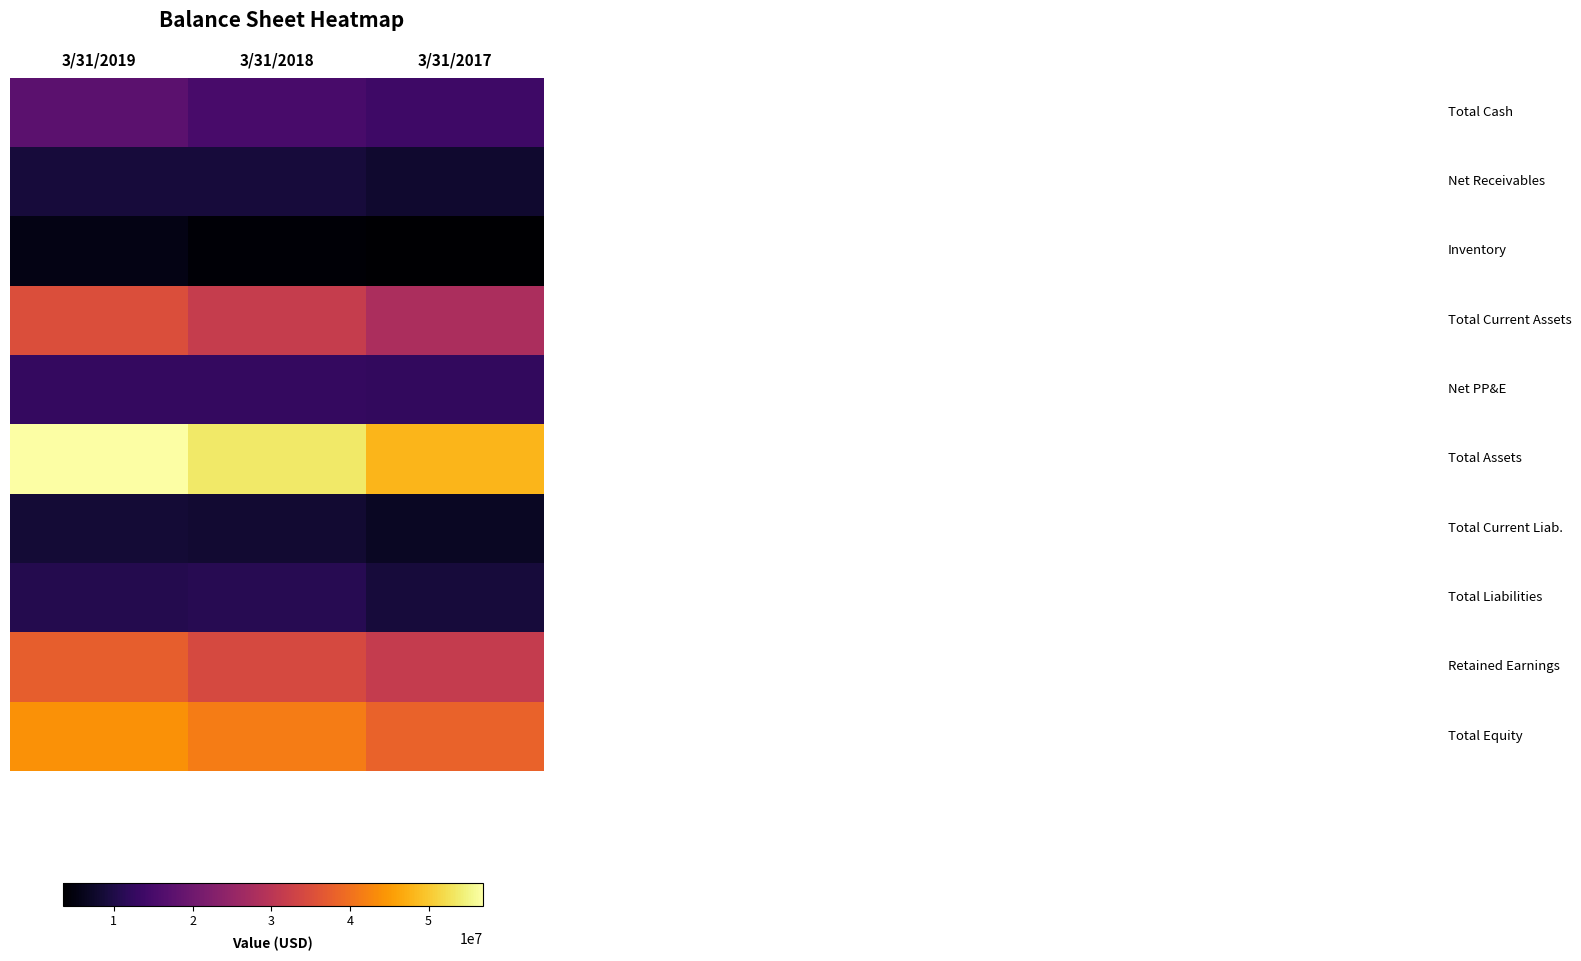

What is the spread (max minus min) of values at 3/31/2018?

49492659